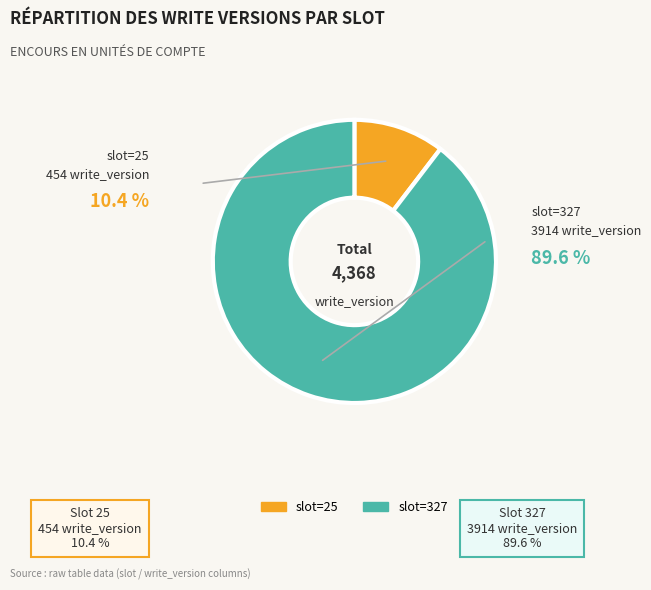

How much of the chart is everything except slot=327?

10.4%